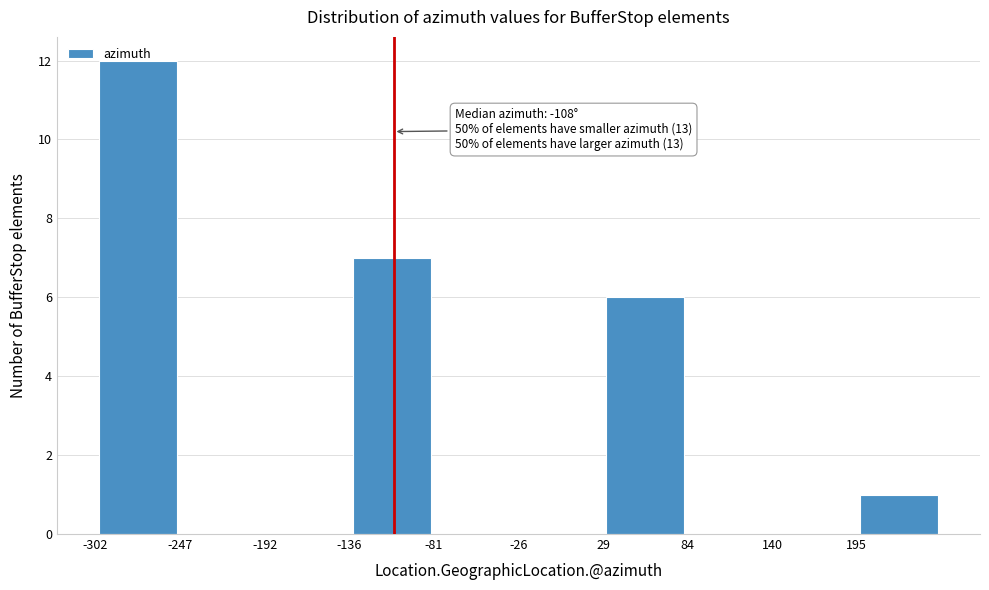

Over which range of the x-axis is the bar tallest?

-300 to -250